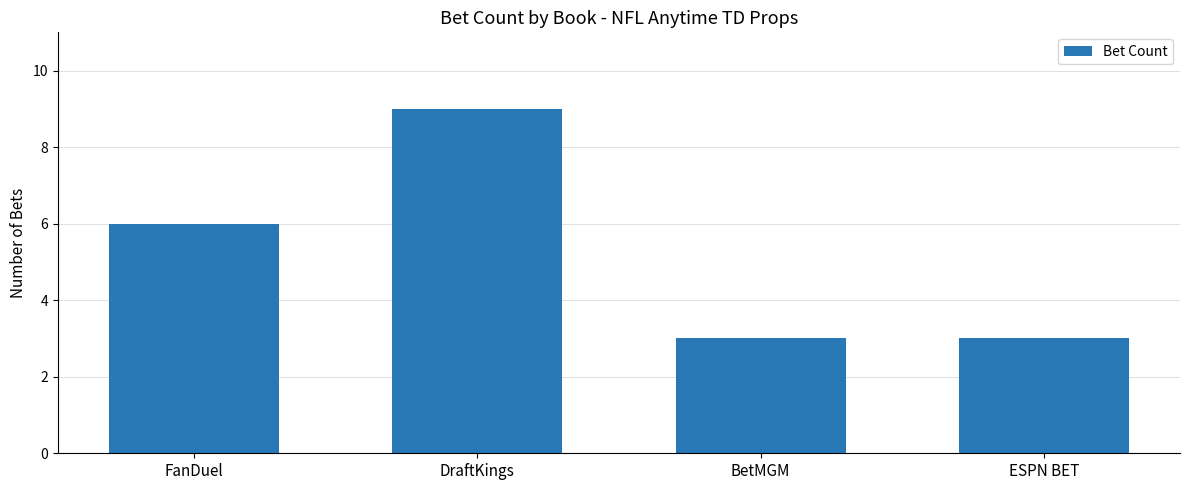

At which category does the chart reach its peak across all series?

DraftKings